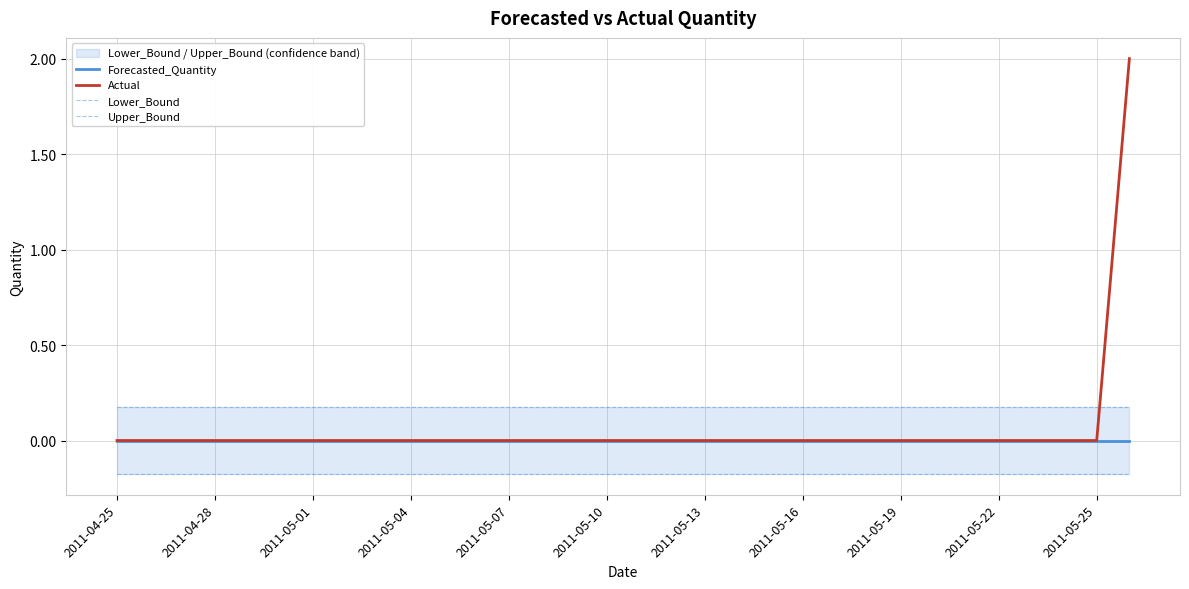

After their last crossing, which series has the higher values: Actual or Upper_Bound?

Actual